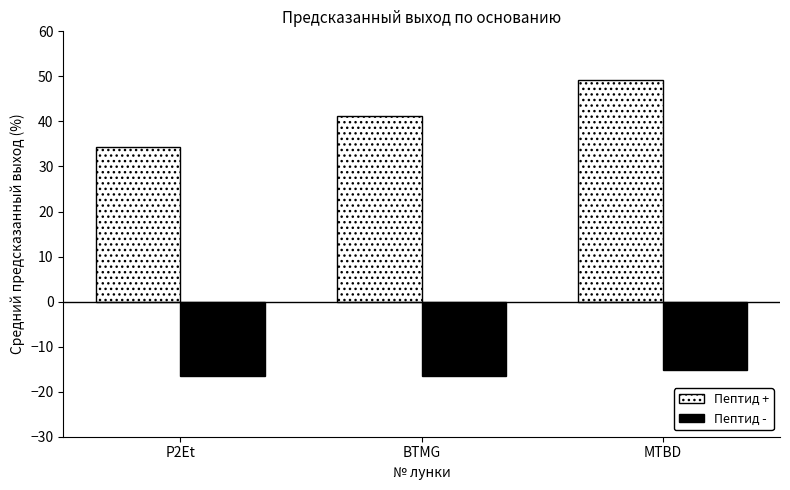

Reading left to right, extract all data points from this chart.

Пептид +: P2Et=34.3	BTMG=41.1	MTBD=49.3
Пептид -: P2Et=-16.6	BTMG=-16.6	MTBD=-15.3